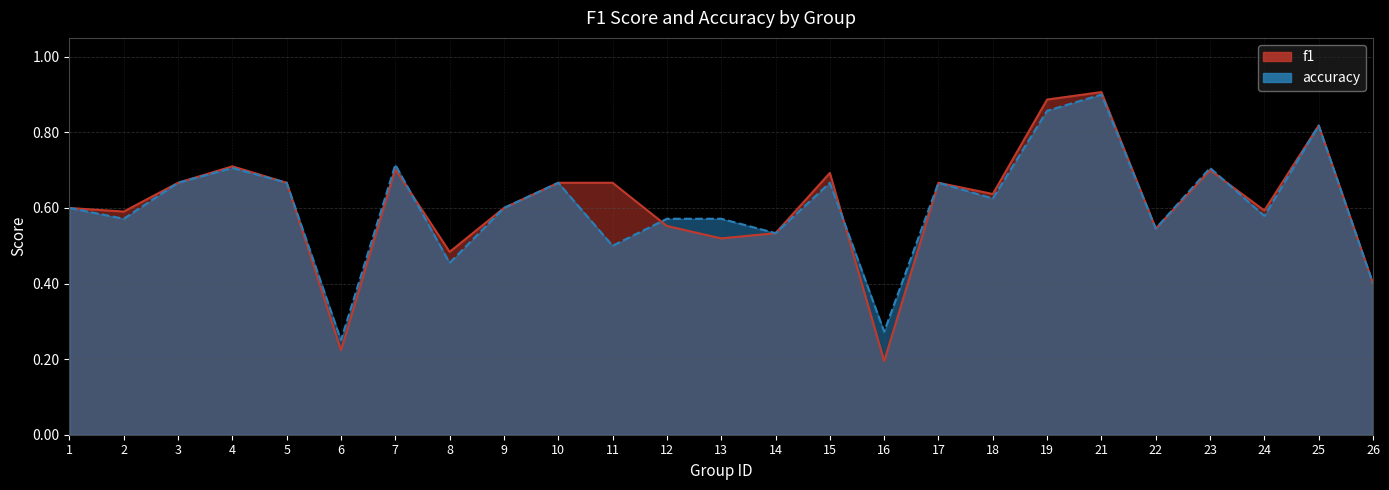

The value of f1 at 2 is 0.2. True or false?

False